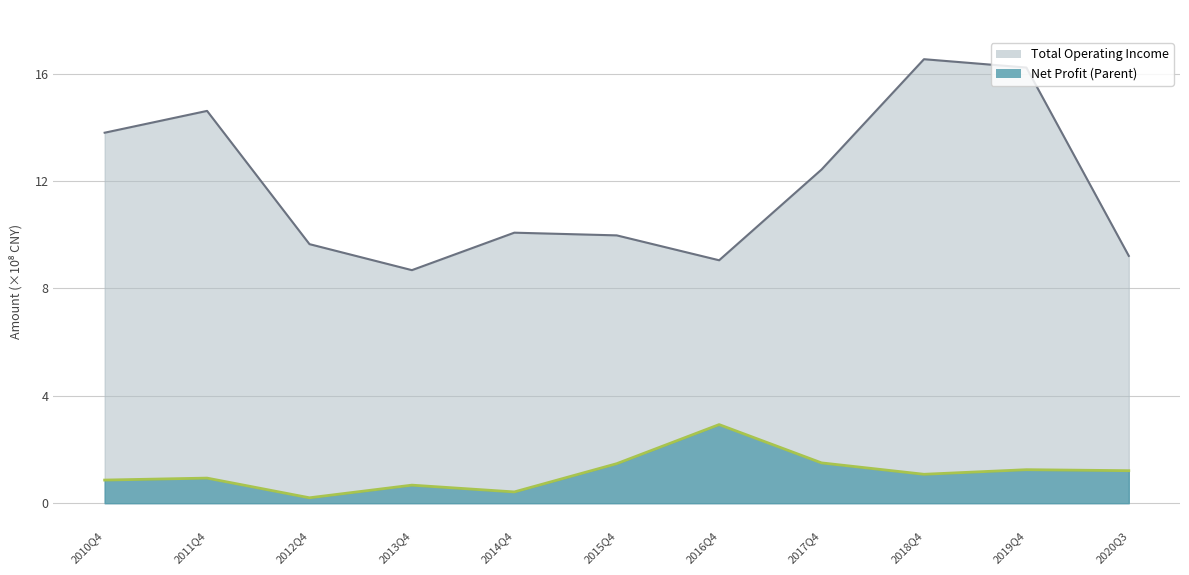

Rank the series by their maximum value, from highest to lowest.

TOTAL_OPERATE_INCOME, PARENT_NETPROFIT